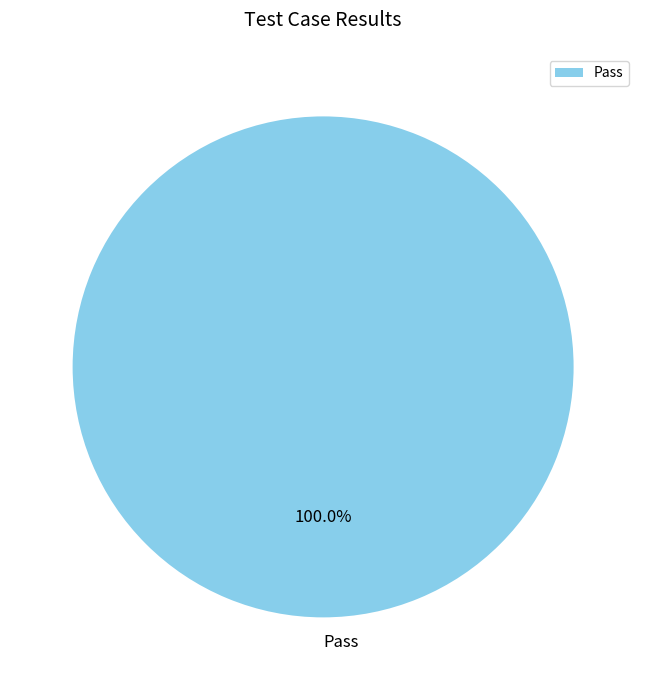

Is there any slice that represents more than half of the pie?

Yes